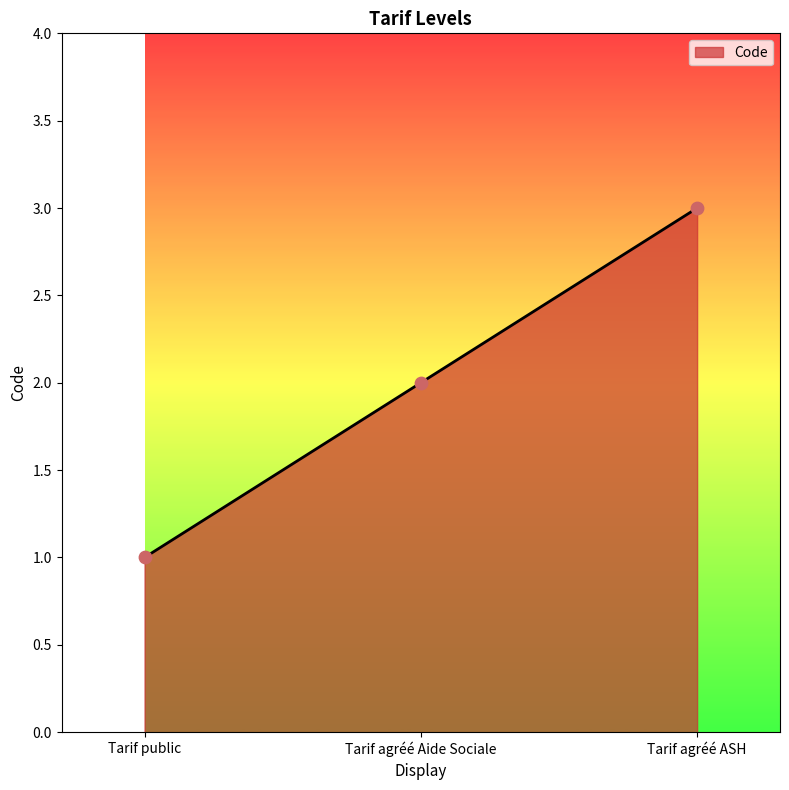

What is the ratio of the value at Tarif public to the value at Tarif agréé Aide Sociale?

0.5